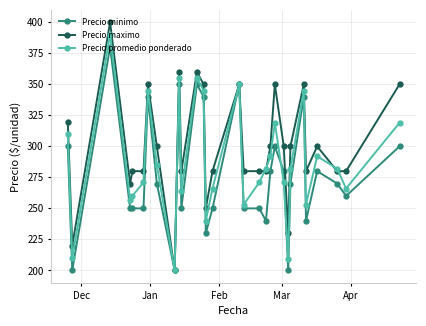

What is the minimum value shown in the chart?

200